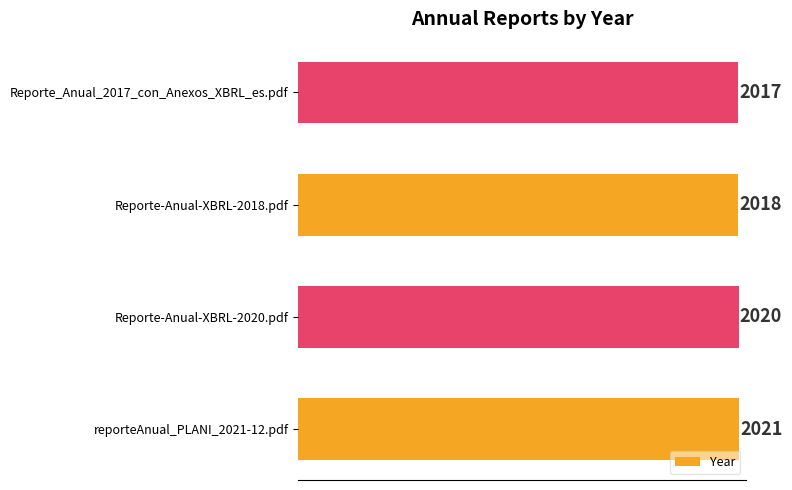

List the labels in order of value, smallest first.

Reporte_Anual_2017_con_Anexos_XBRL_es.pdf, Reporte-Anual-XBRL-2018.pdf, Reporte-Anual-XBRL-2020.pdf, reporteAnual_PLANI_2021-12.pdf